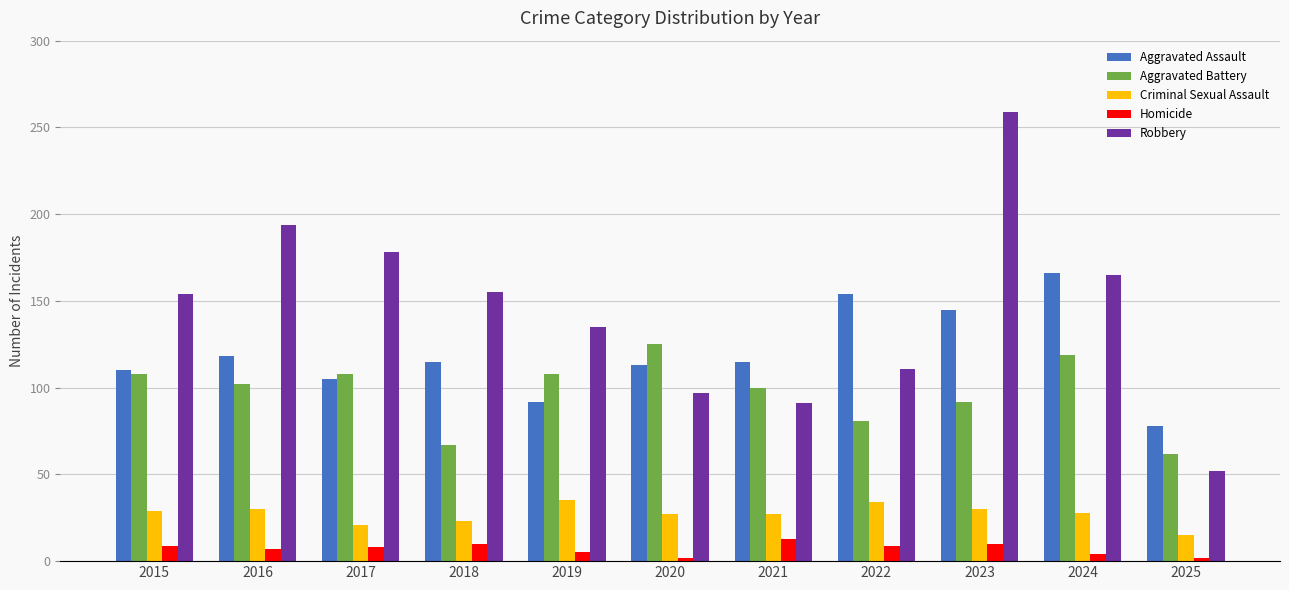

What is the value of the Aggravated Assault bar at the 7th from the left?

115